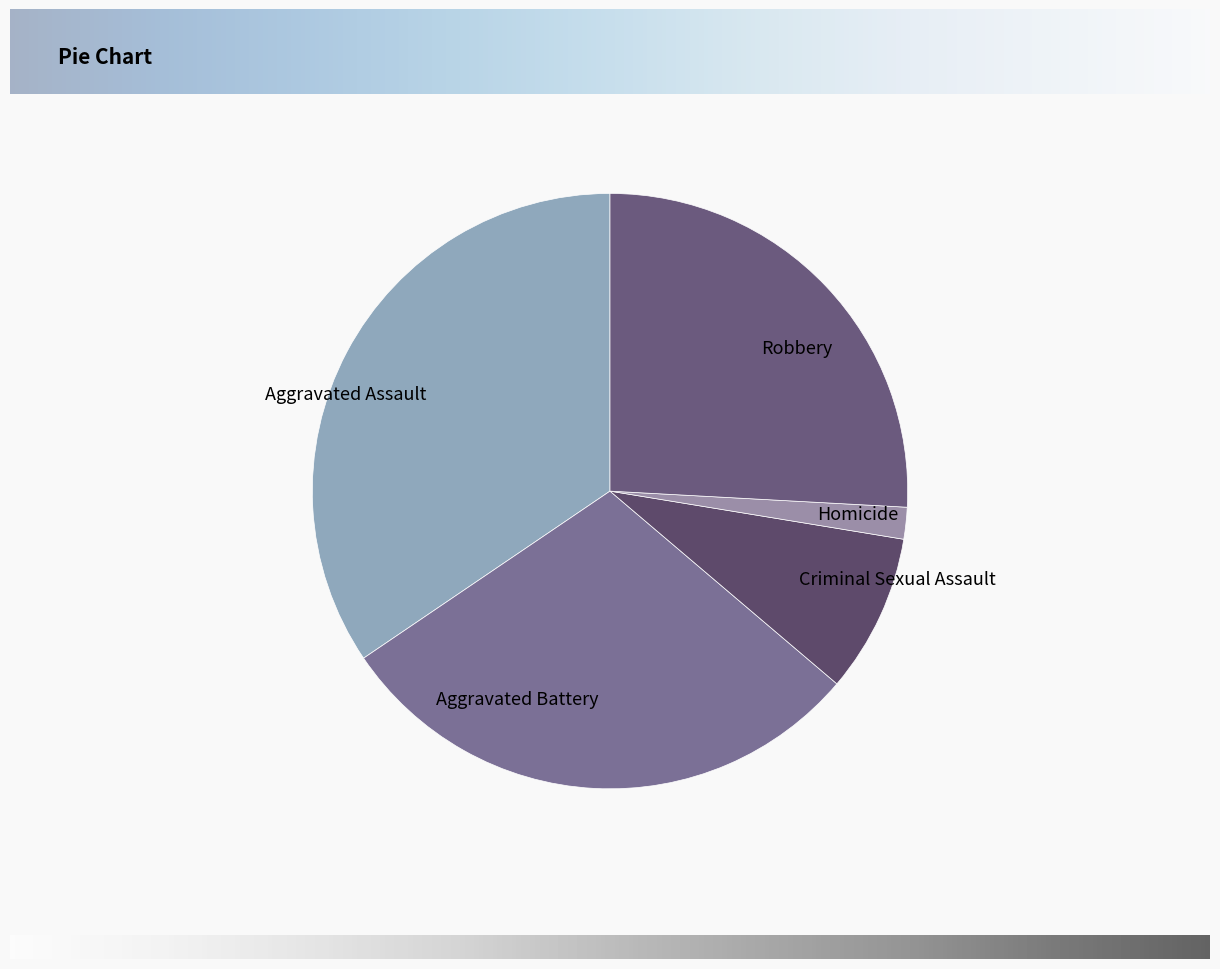

What is the smallest slice in the pie chart?

Homicide